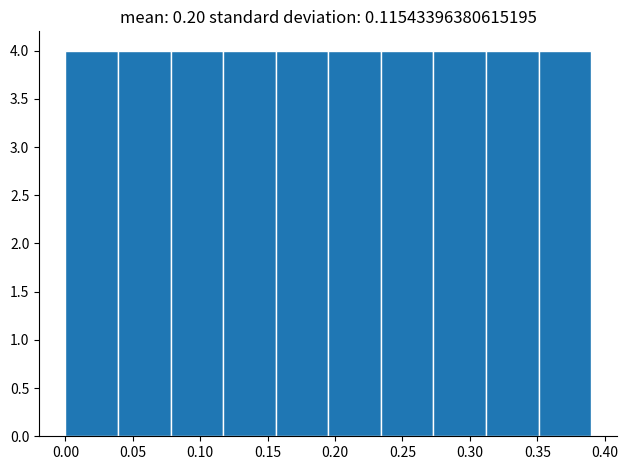

What is the height of the bar covering 0.312 to 0.351 on the x-axis? Neither the bar edges nor the heights are printed on the chart, so give them approximately, as read against the axes.

4